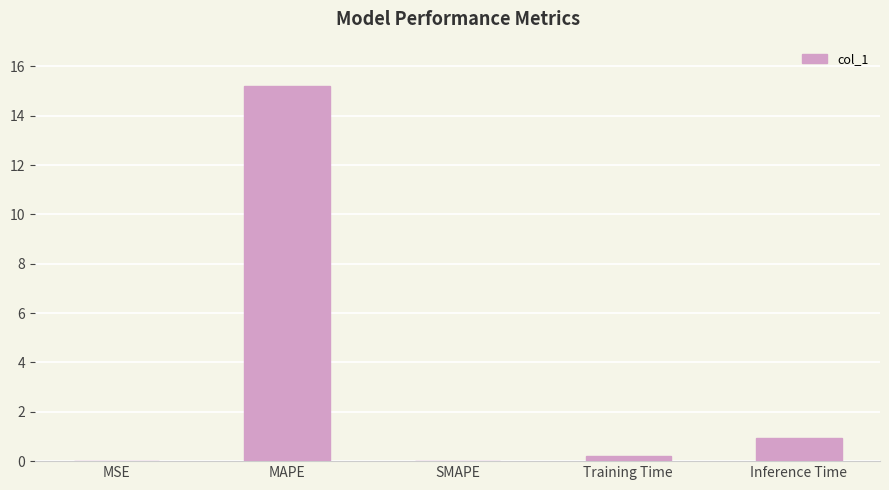

What is the maximum value shown in the chart?

15.2